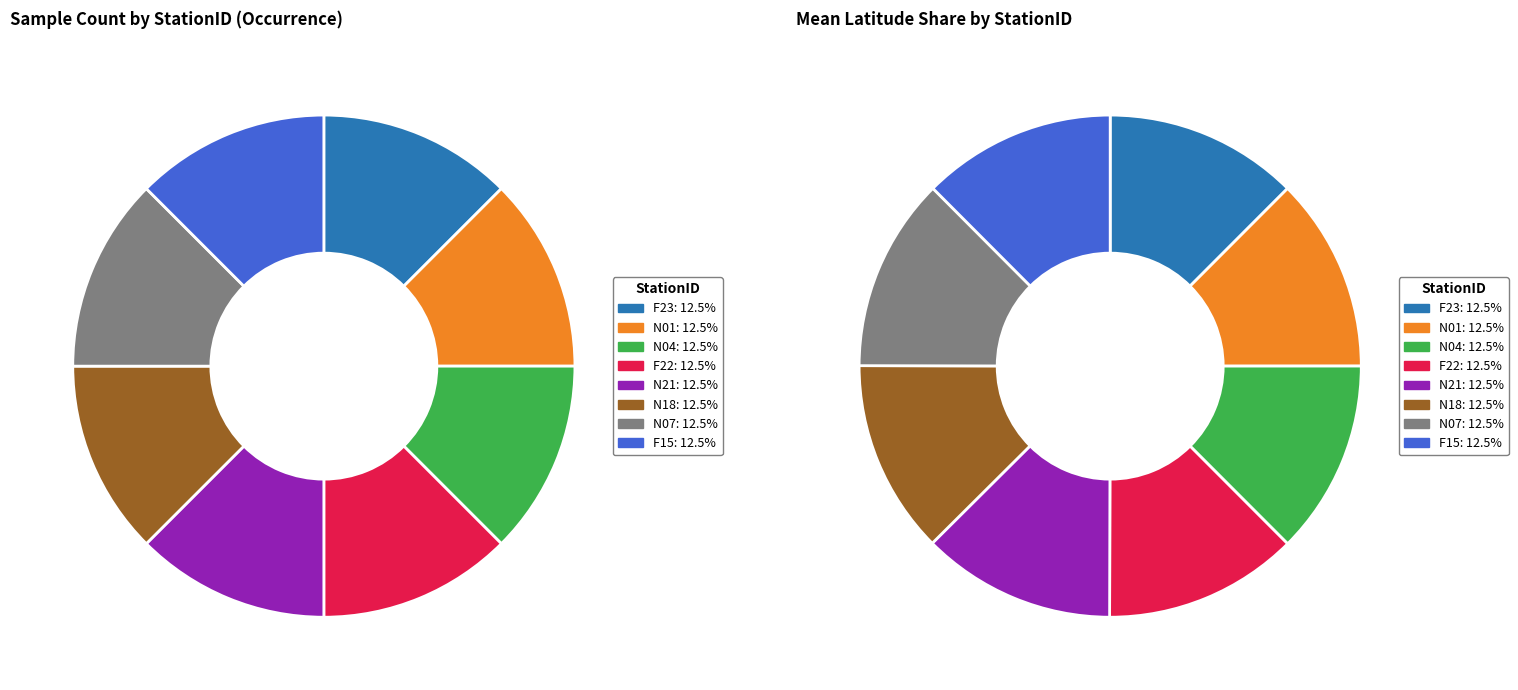

Is there any slice that represents more than half of the pie?

No